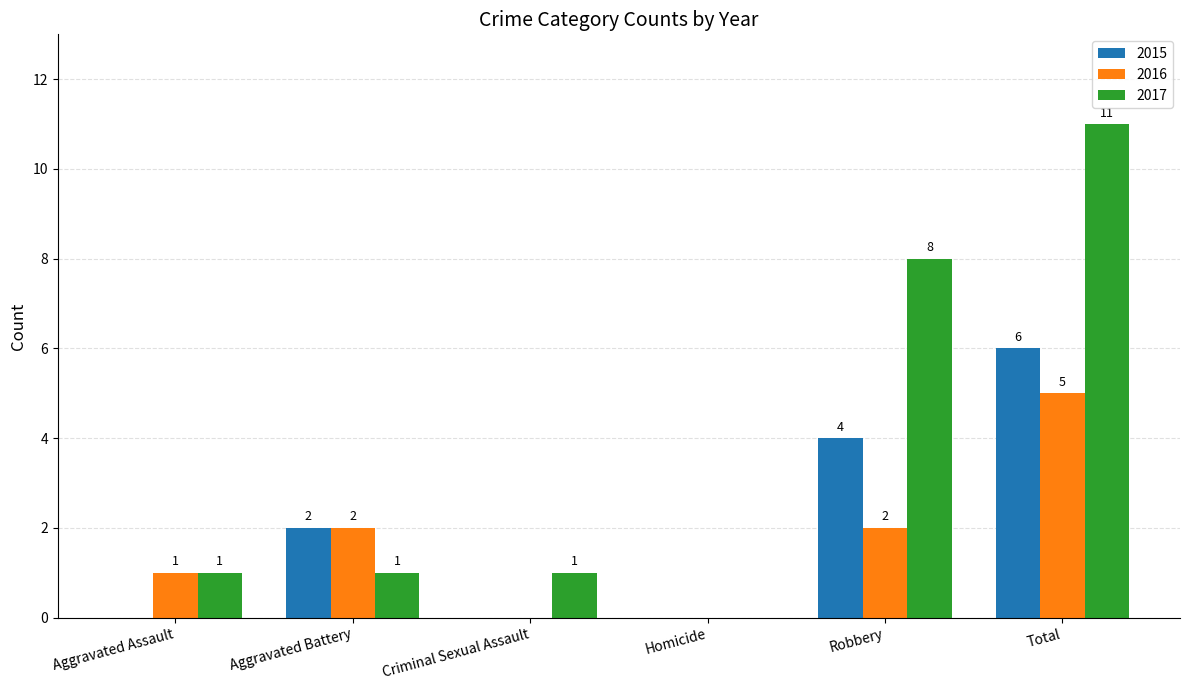

At which category is the sum across all series the highest?

Total